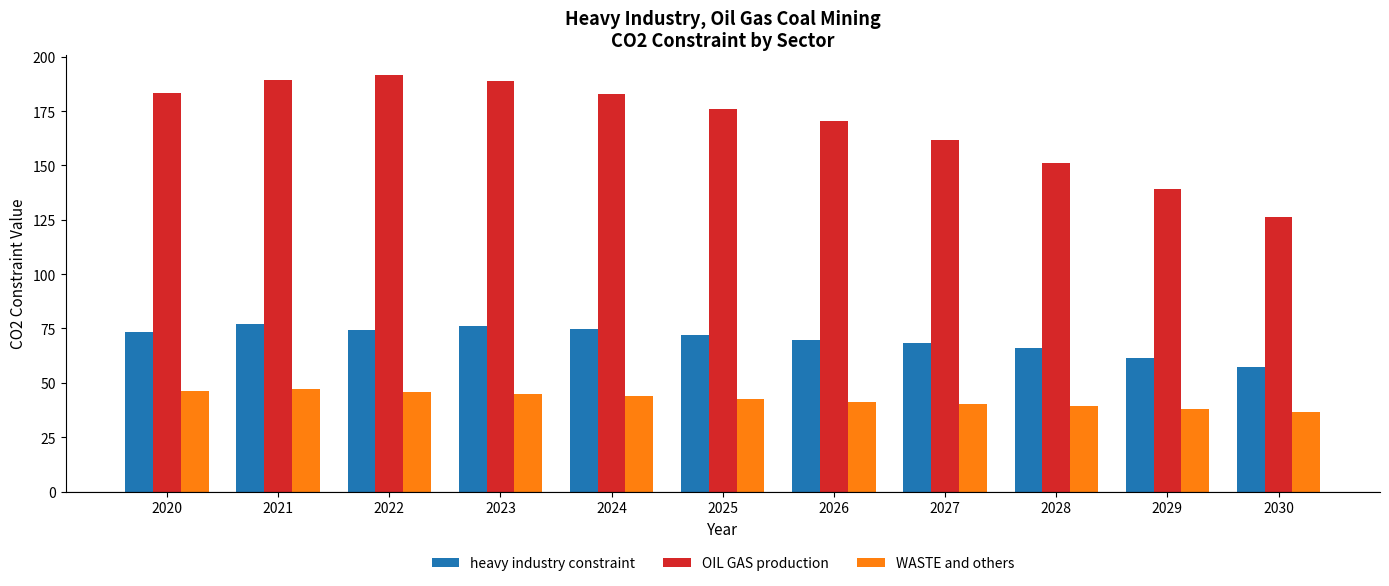

What is the difference between the highest and lowest values at 2021?

142.2